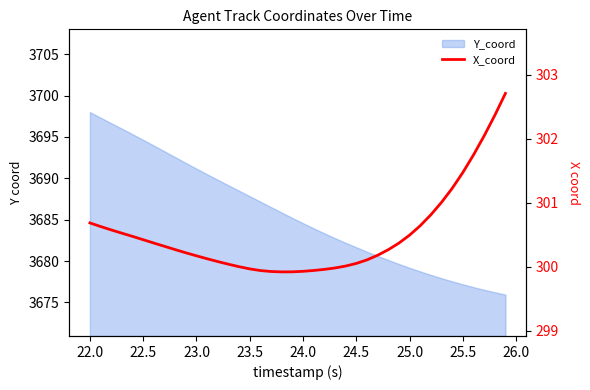

What is the average value?

300.5